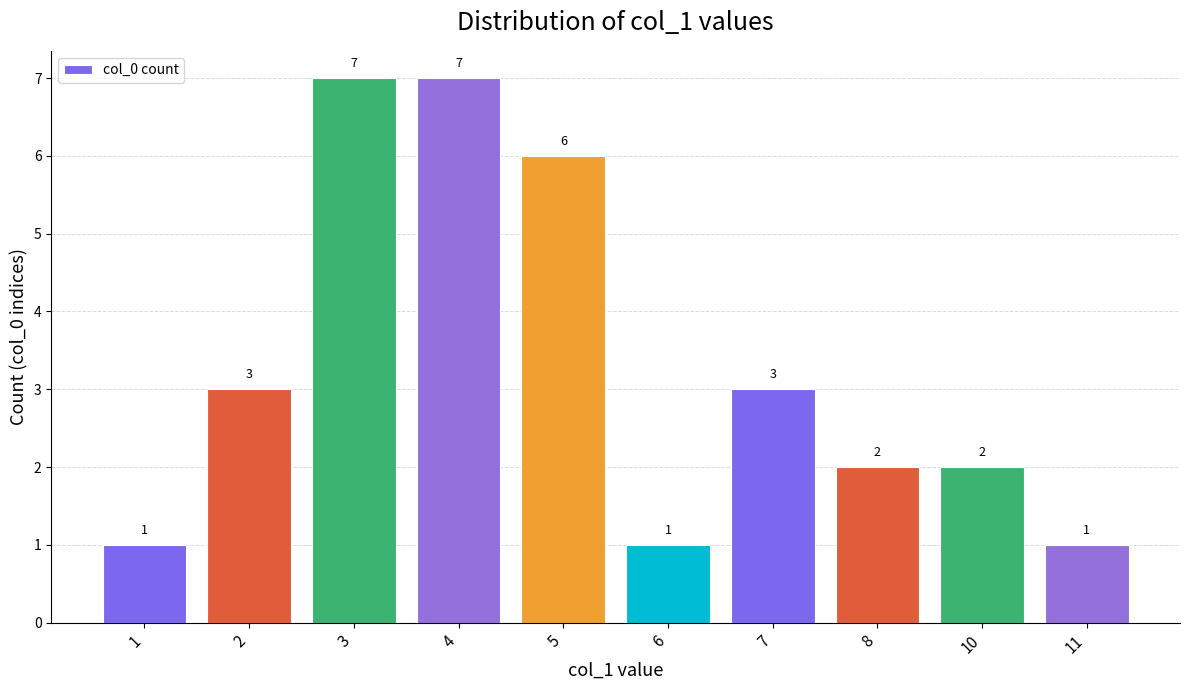

What is the sum of all values?

33